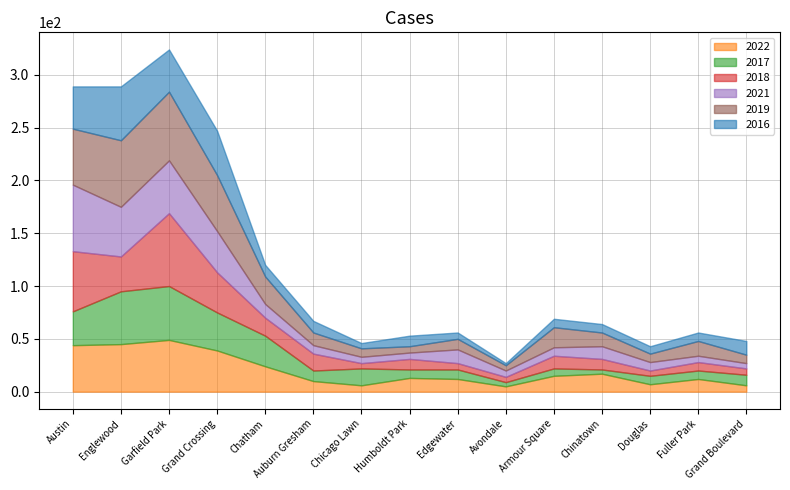

At how many categories does at least one series exceed 21?

5